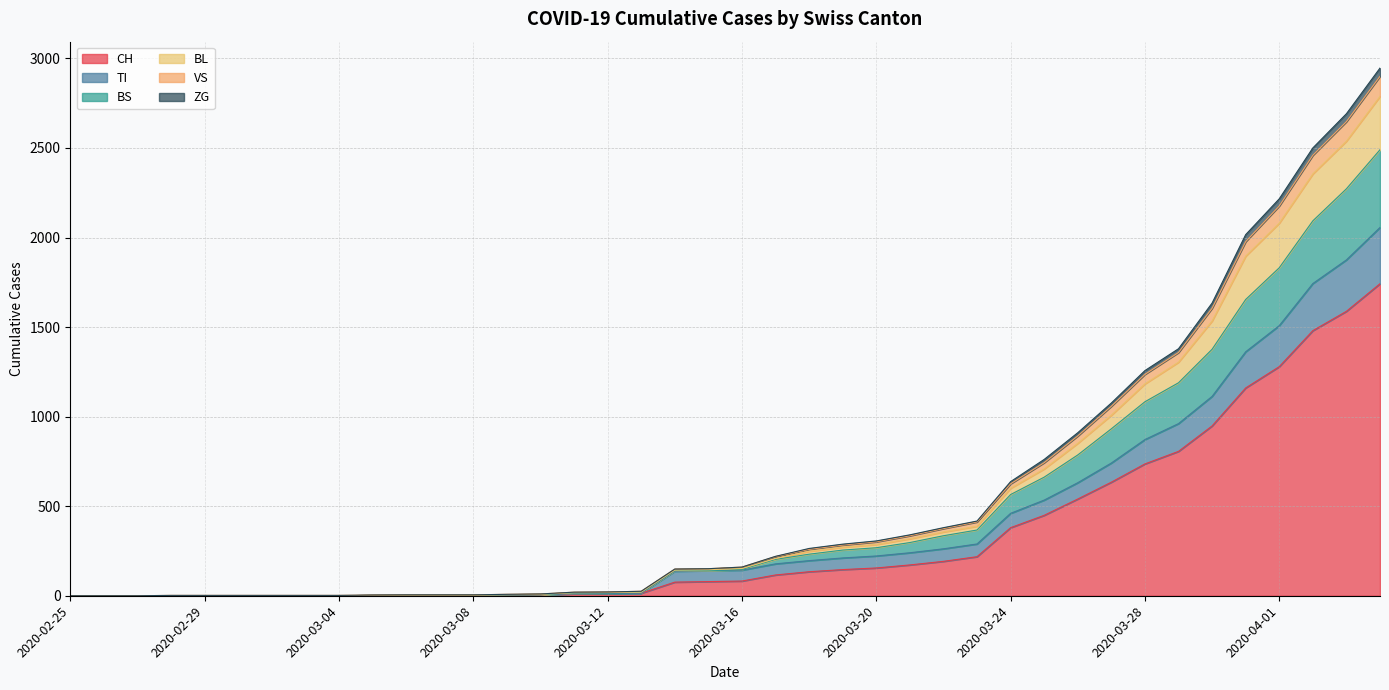

What is the highest value of the CH series?

1742